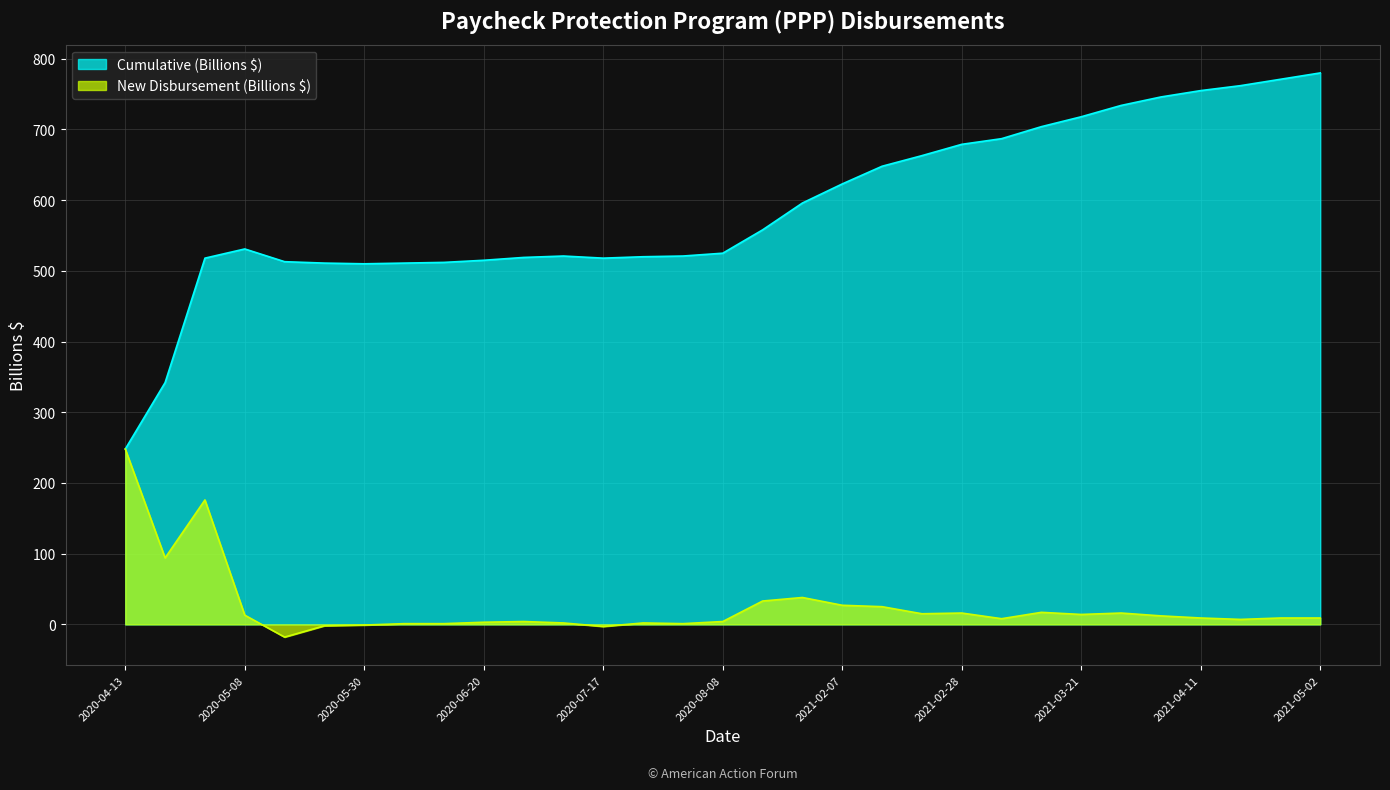

Reading left to right, what are all the values shown in this chart?

Cumulative (Billions $): 248	342	518	531	513	511	510	511	512	515	519	521	518	520	521	525	558	596	623	648	663	679	687	704	718	734	746	755	762	771	780
New Disbursement (Billions $): 248	94	176	13	-18	-2	-1	1	1	3	4	2	-3	2	1	4	33	38	27	25	15	16	8	17	14	16	12	9	7	9	9